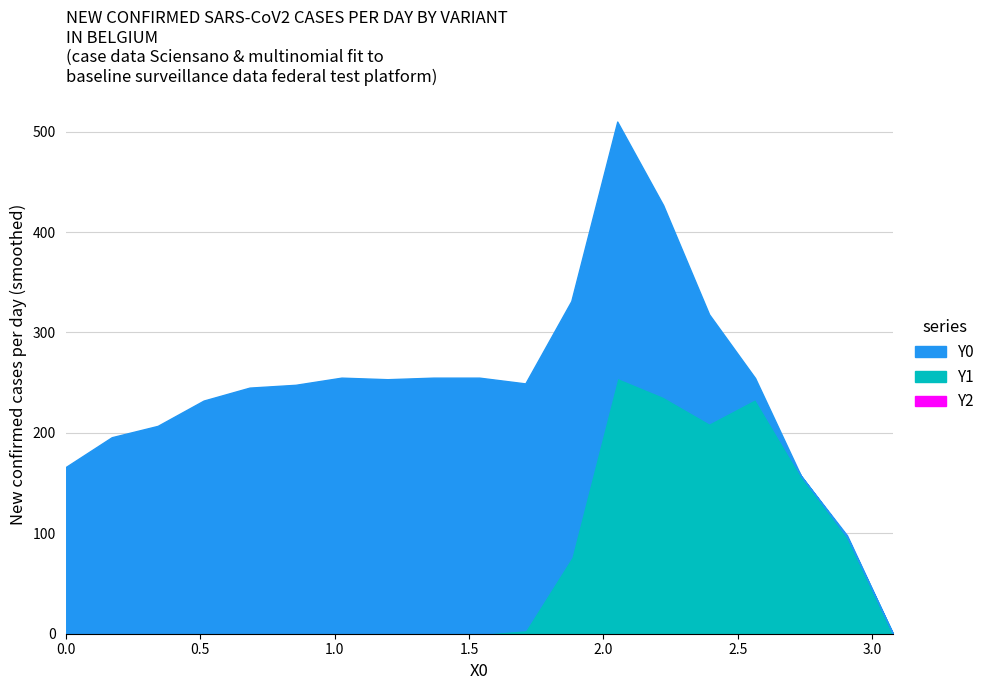

Which series has the largest range (max minus min)?

Y0